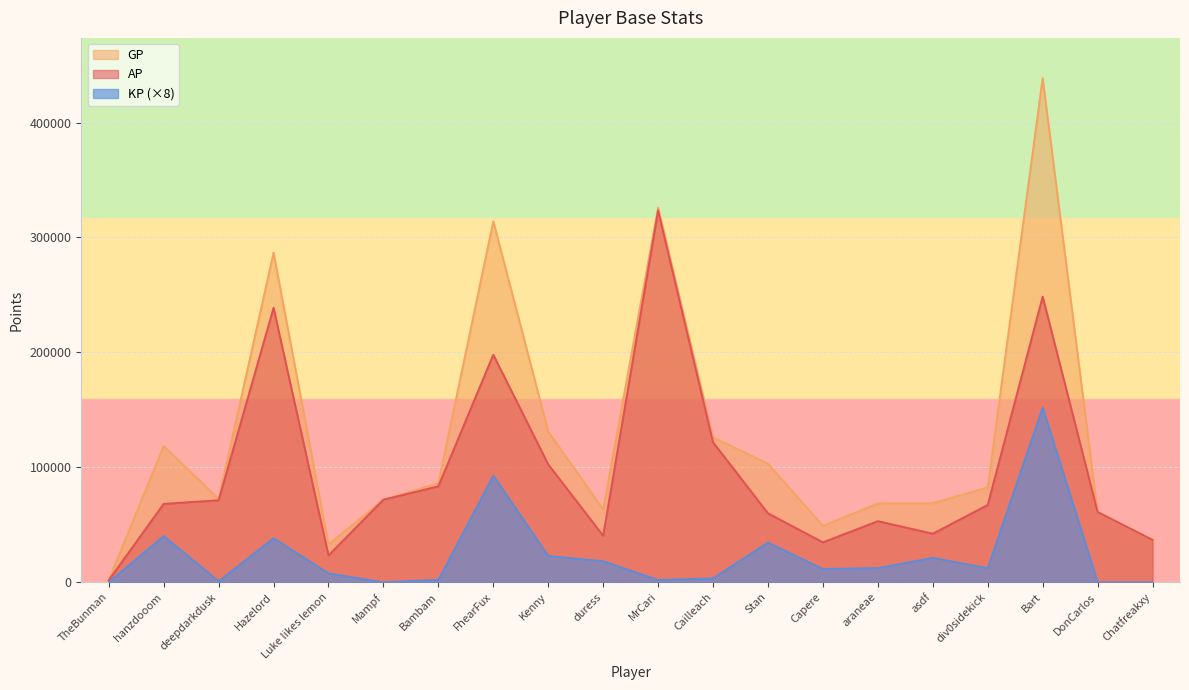

What is the greatest value displayed?

438593.0